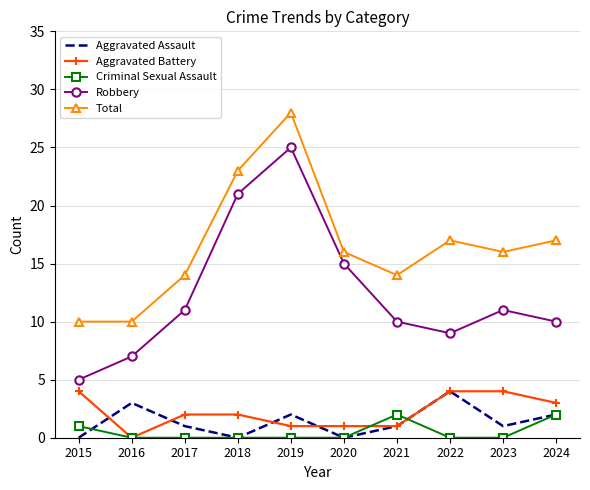

True or false: Robbery and Aggravated Assault cross at least once.

False